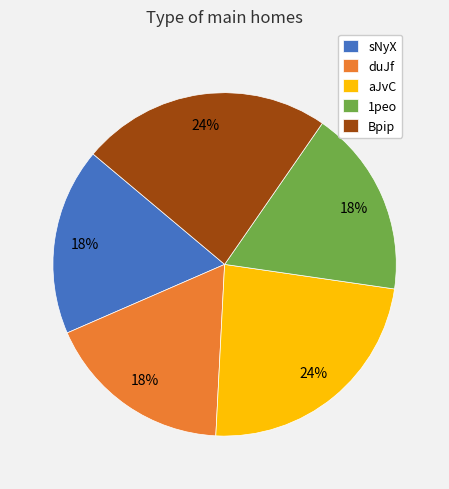

To the nearest percent, what is the difference between the largest and smallest slice percentages?

6%